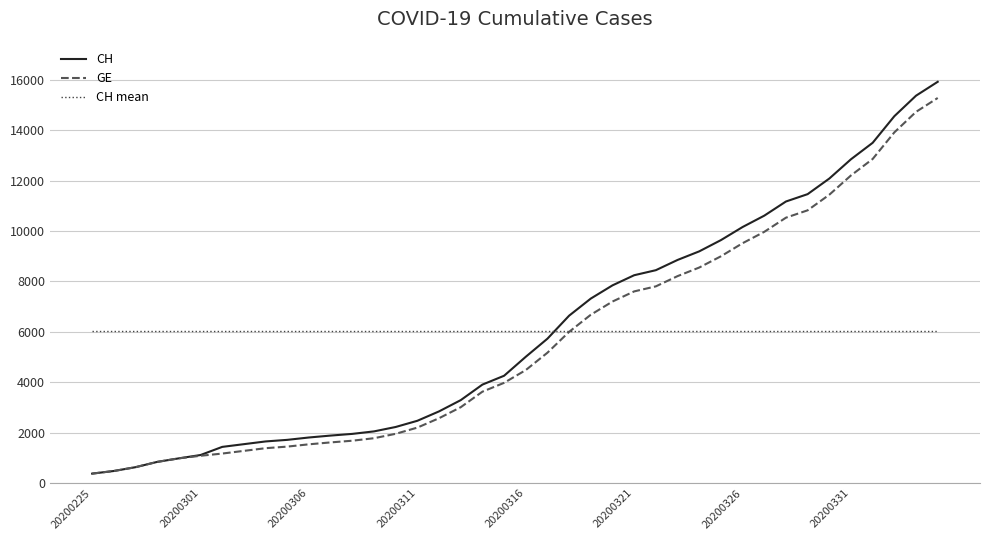

Which series has the largest range (max minus min)?

CH